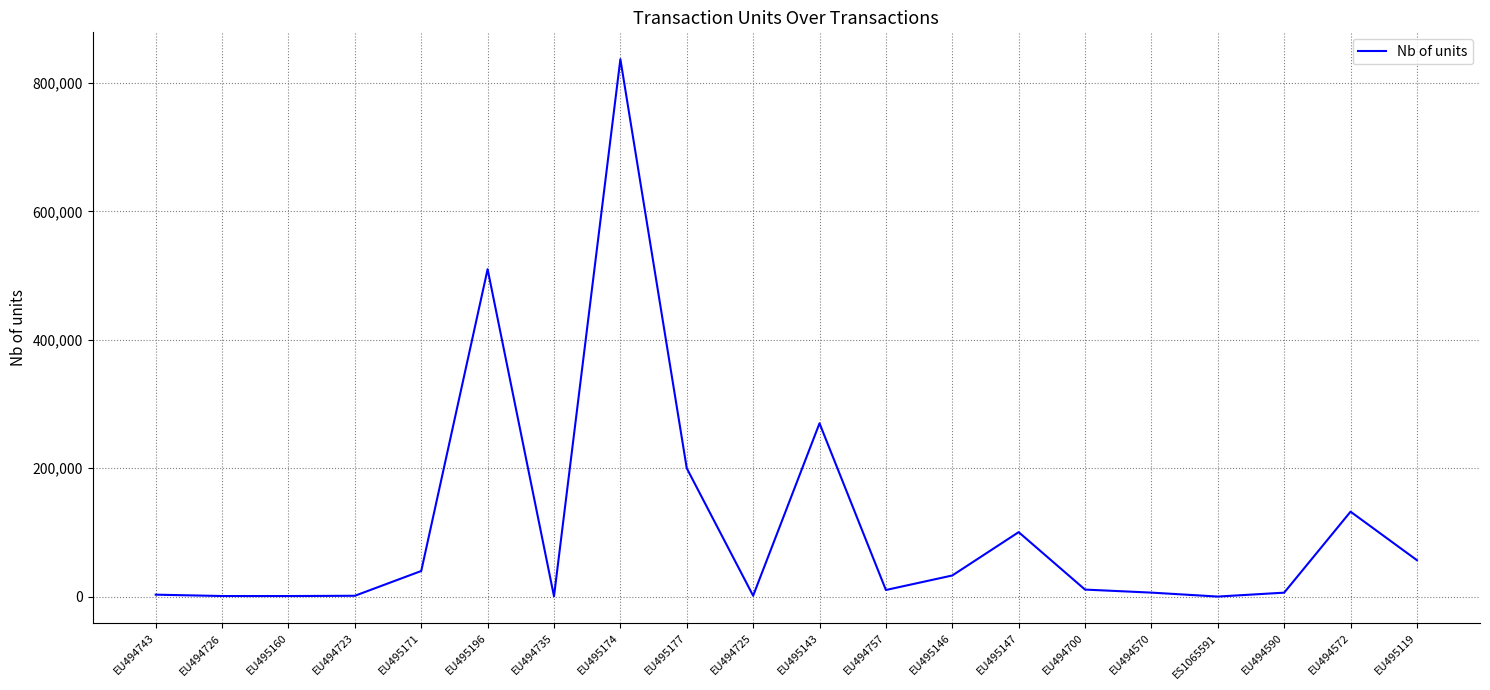

True or false: there are more than 1 points higher than both neighbors.

True